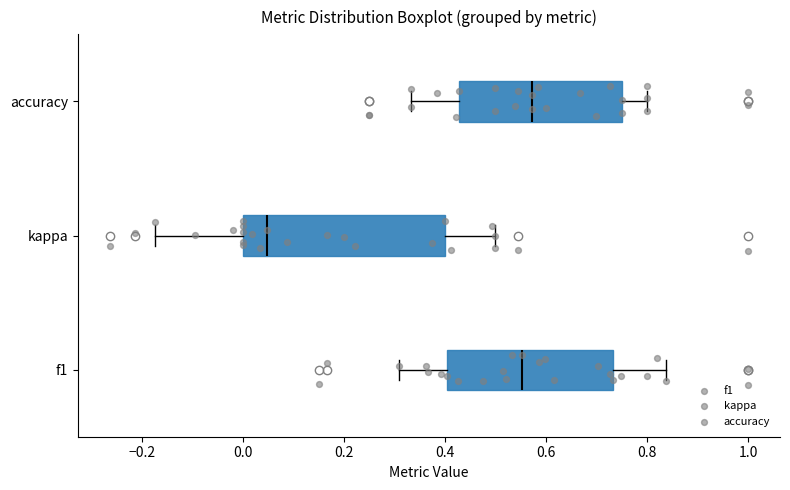

Reading bottom to top, read every box against the x-axis: the position of its median line, the range the box covers, and the ends of its whiskers. The values are not printed on the chart, so give them approximately, as read against the axis.

f1: median 0.56, box 0.40 to 0.74, whiskers 0.30 to 0.84
kappa: median 0.04, box 0.00 to 0.40, whiskers -0.18 to 0.50
accuracy: median 0.58, box 0.42 to 0.76, whiskers 0.34 to 0.80